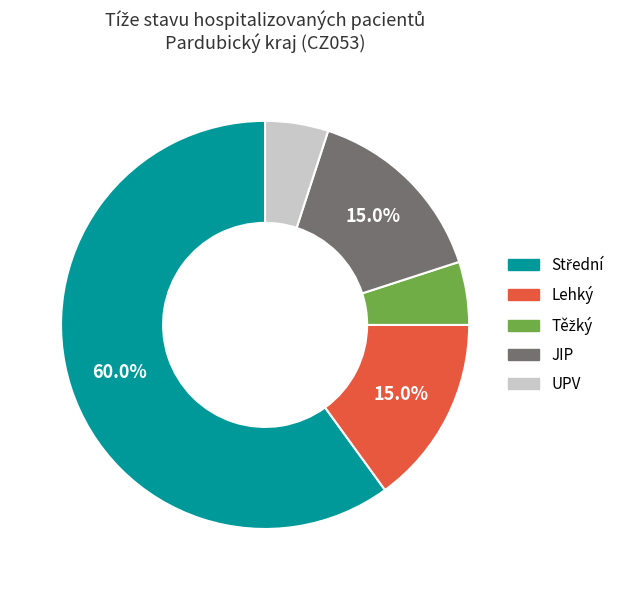

How many slices are in this pie chart?

5